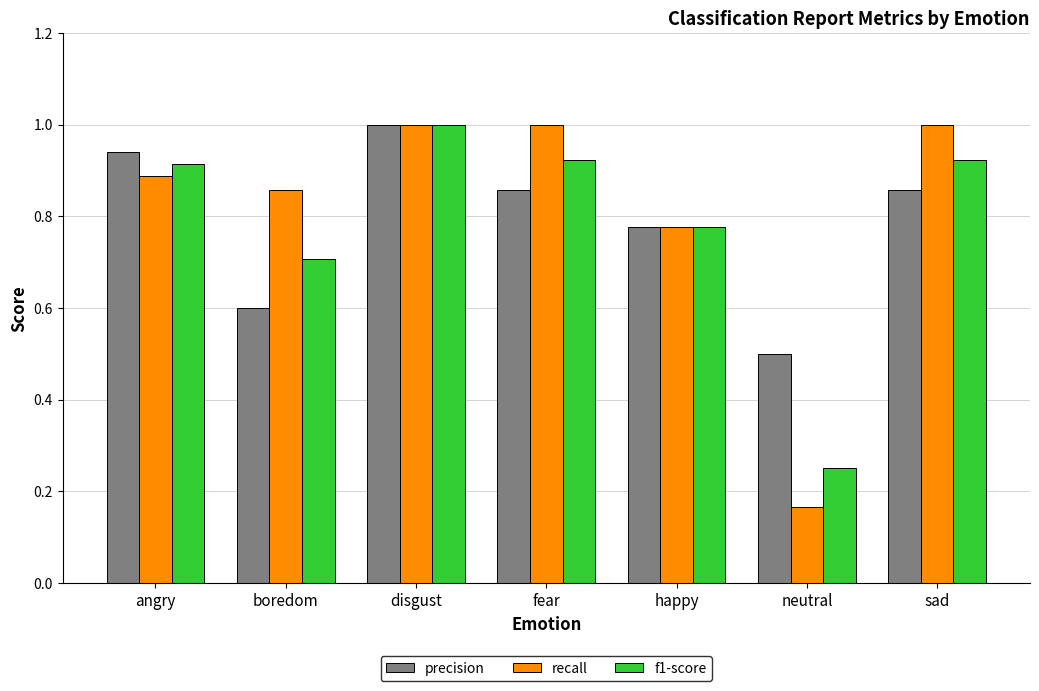

At which label is recall closest to 0?

neutral